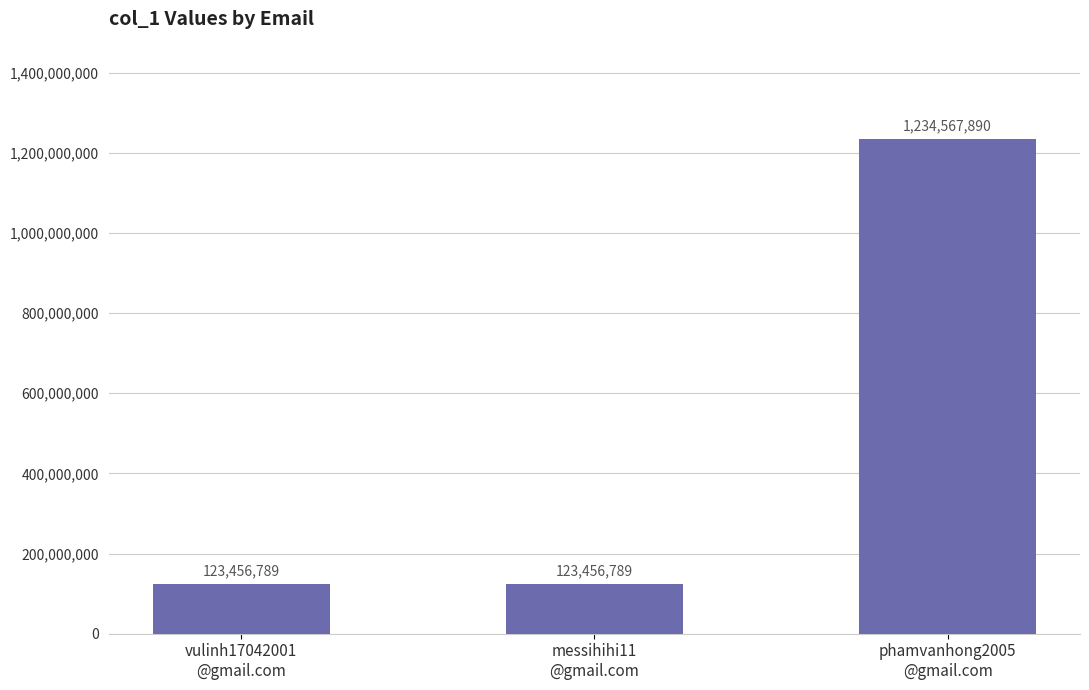

What is the label of the 1st bar from the right?

phamvanhong2005
@gmail.com